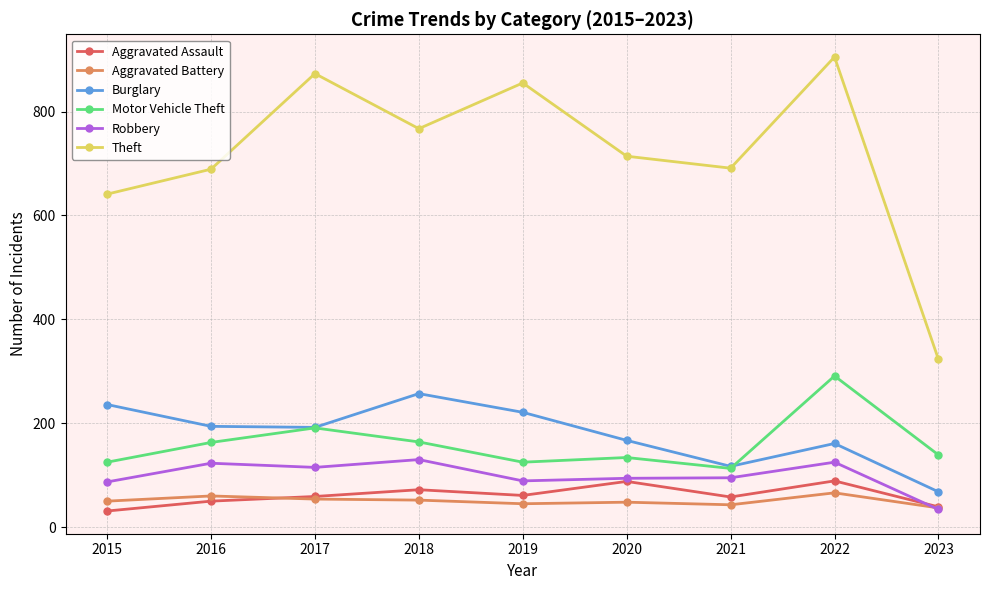

What is the value of the Theft point at the 3rd from the left?

873